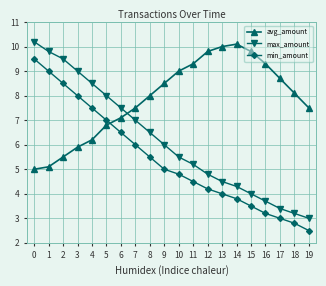

What is the value of the min_amount point at the 6th from the left?

7.0